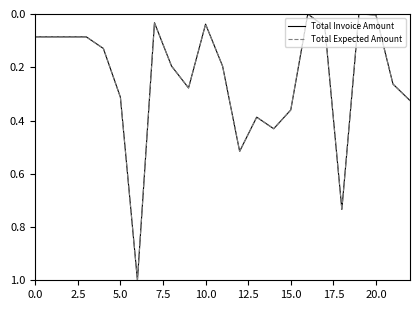

Is this an area chart (filled region under the line)?

No